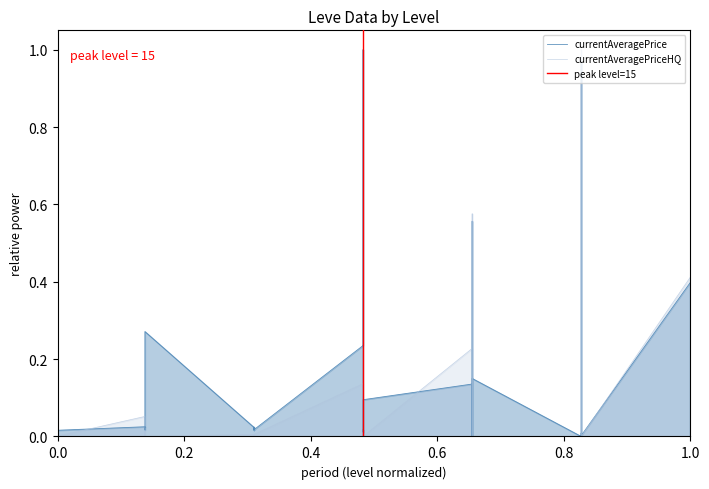

Which series has the largest total across all categories?

currentAveragePrice